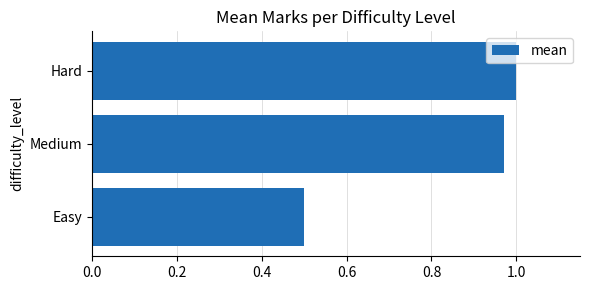

List the labels in order of value, largest first.

Hard, Medium, Easy